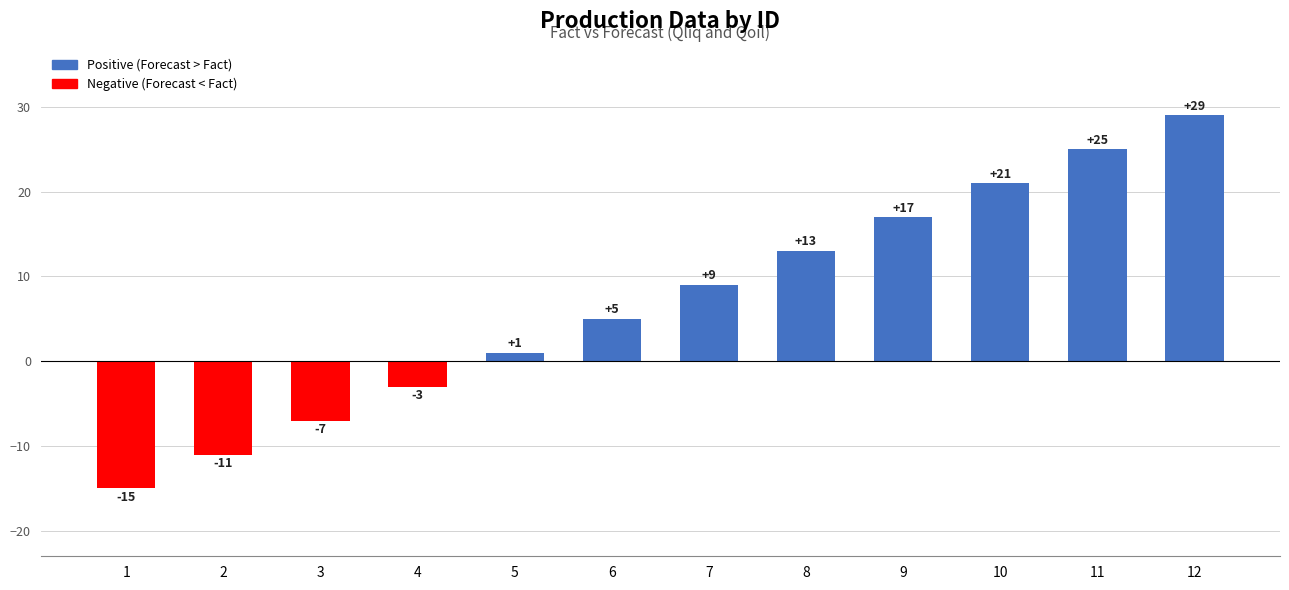

Read the value at 5.

1